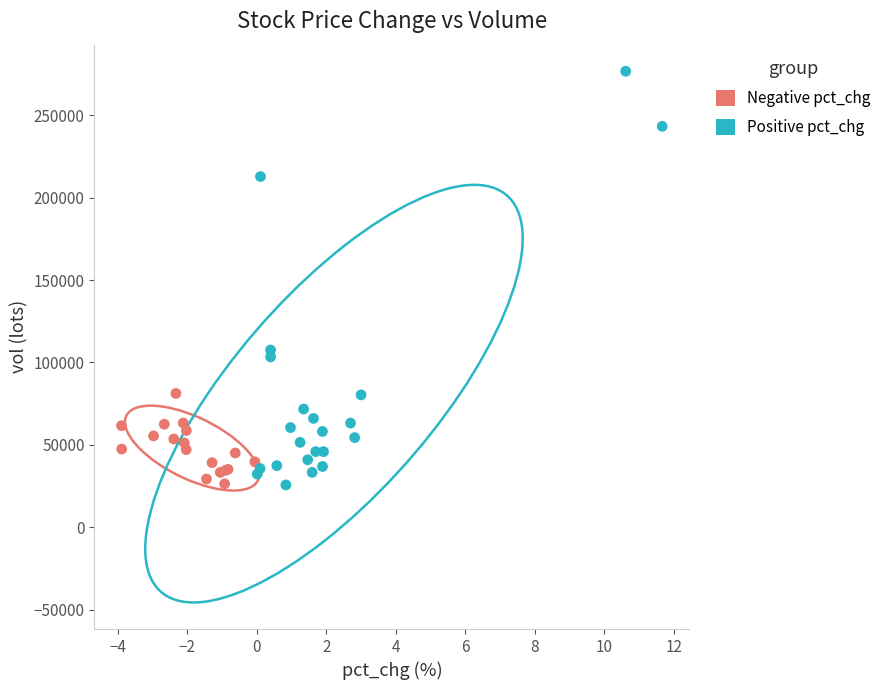

Which series reaches the maximum Y coordinate?

Positive pct_chg